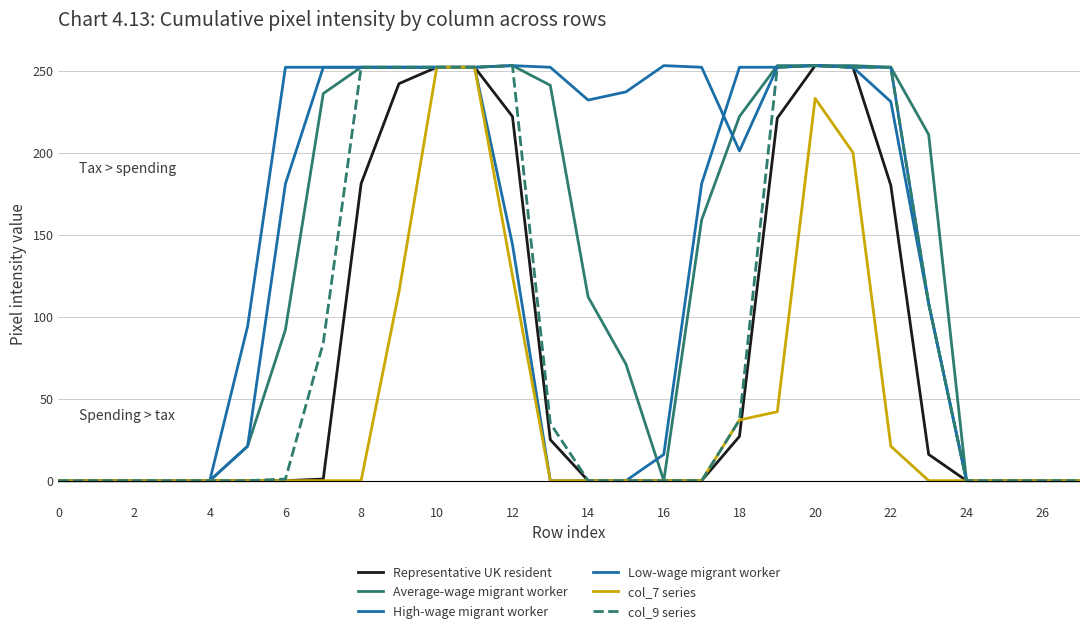

True or false: Representative UK resident has more than 1 interior local peaks.

False